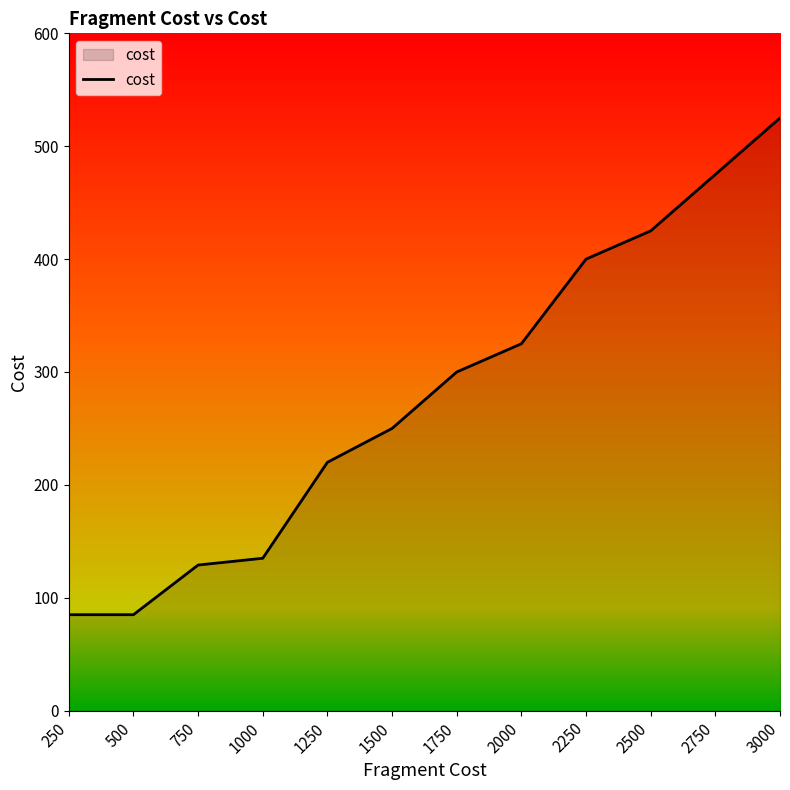

Where is the data nearest to the value 305?

1750